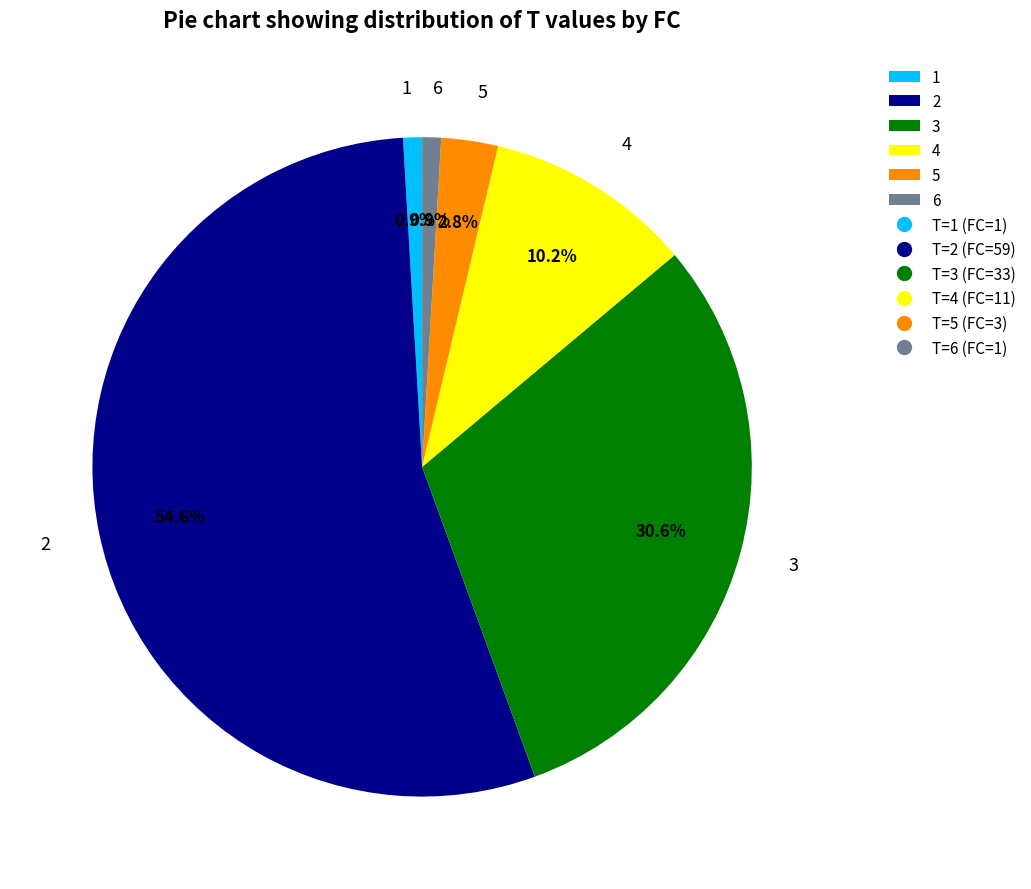

The 4 slice represents 18% of the pie. True or false?

False